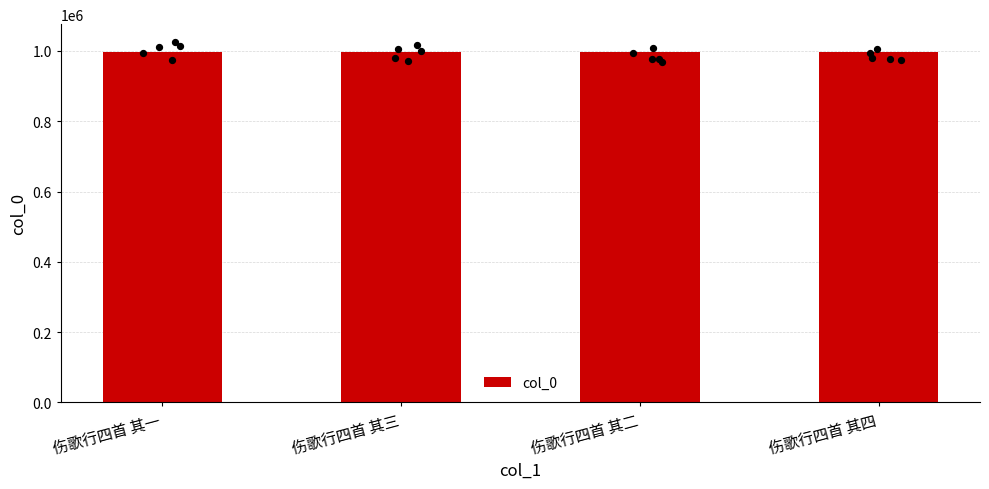

What is the change in value from 伤歌行四首 其三 to 伤歌行四首 其四?

-1